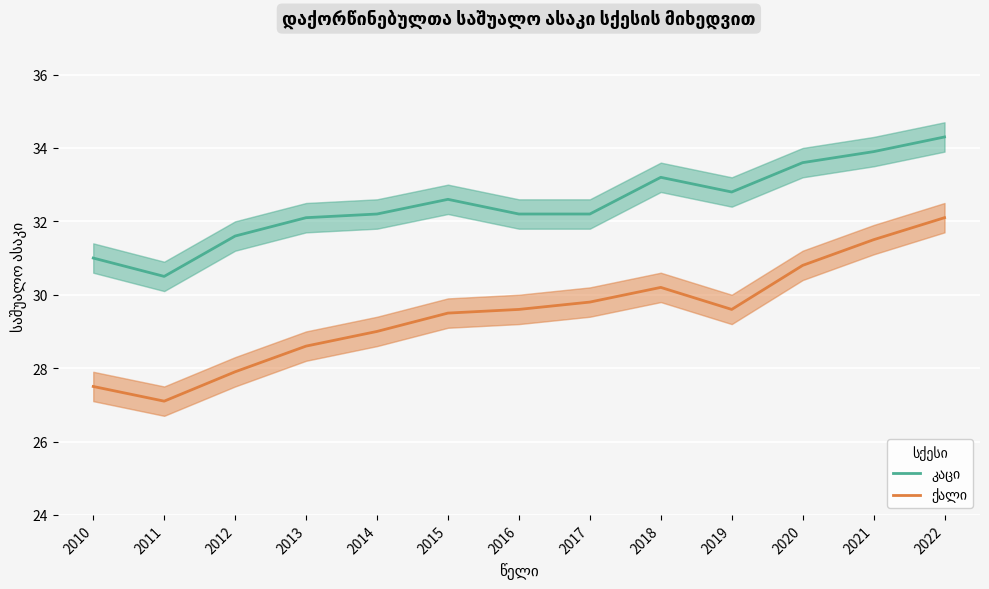

Which label corresponds to the largest value in the chart?

2022